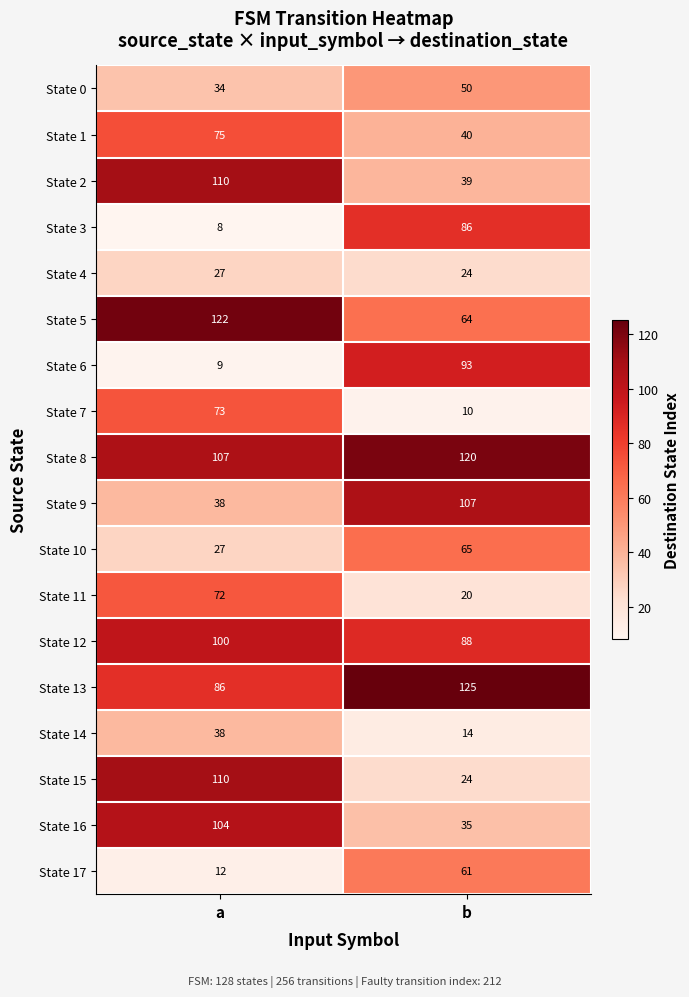

What is the maximum value for State 0?

50